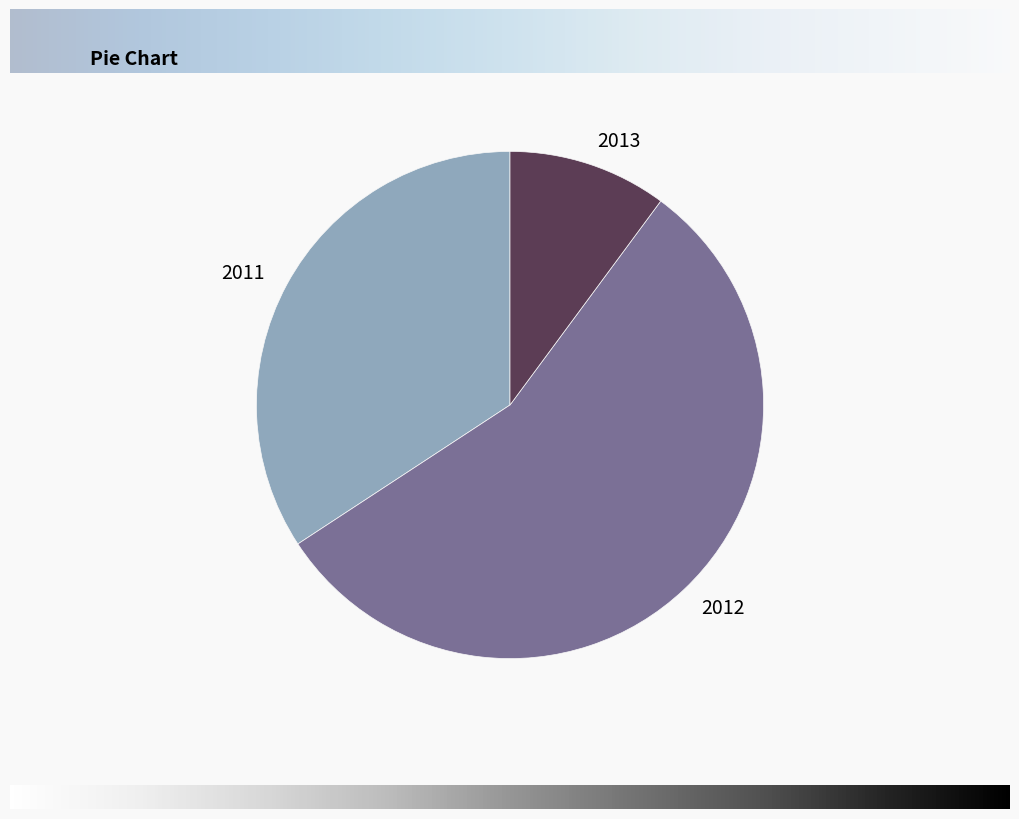

Which category has the biggest portion of the pie?

2012